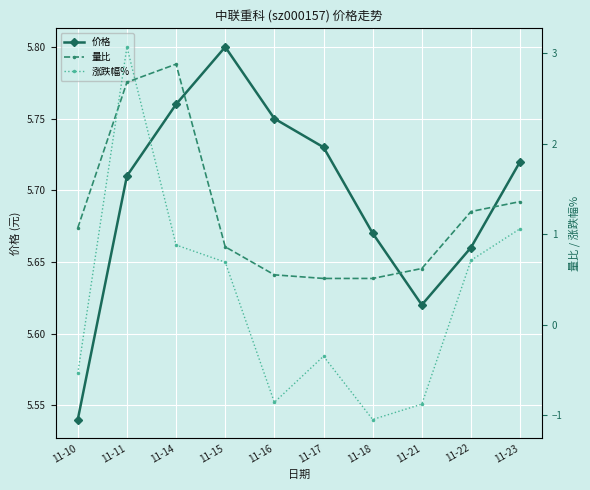

At which label does 量比 reach its peak?

11-14